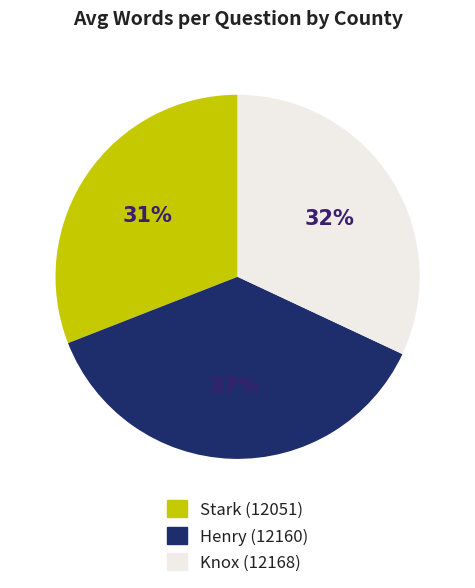

What percentage is the Henry (12160) slice, to the nearest percent?

37%